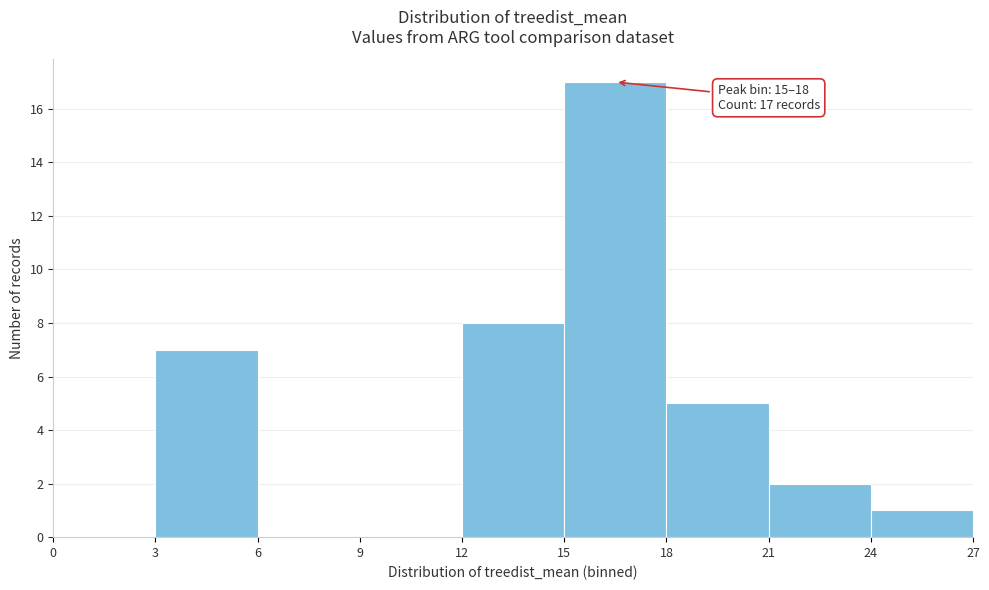

Which range on the x-axis has the tallest bar?

15 to 18